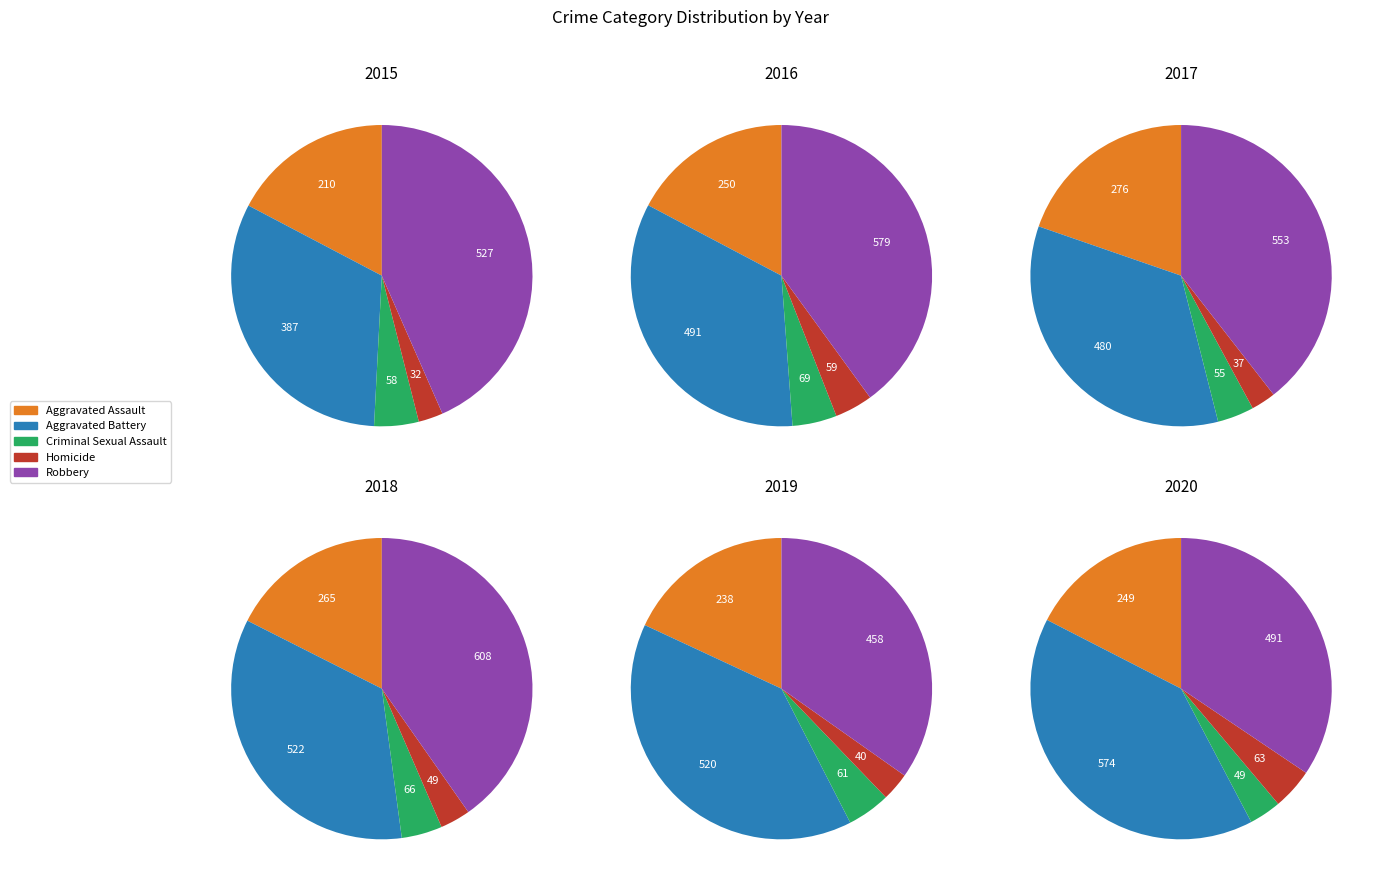

To the nearest percent, what is the average slice percentage?

20%